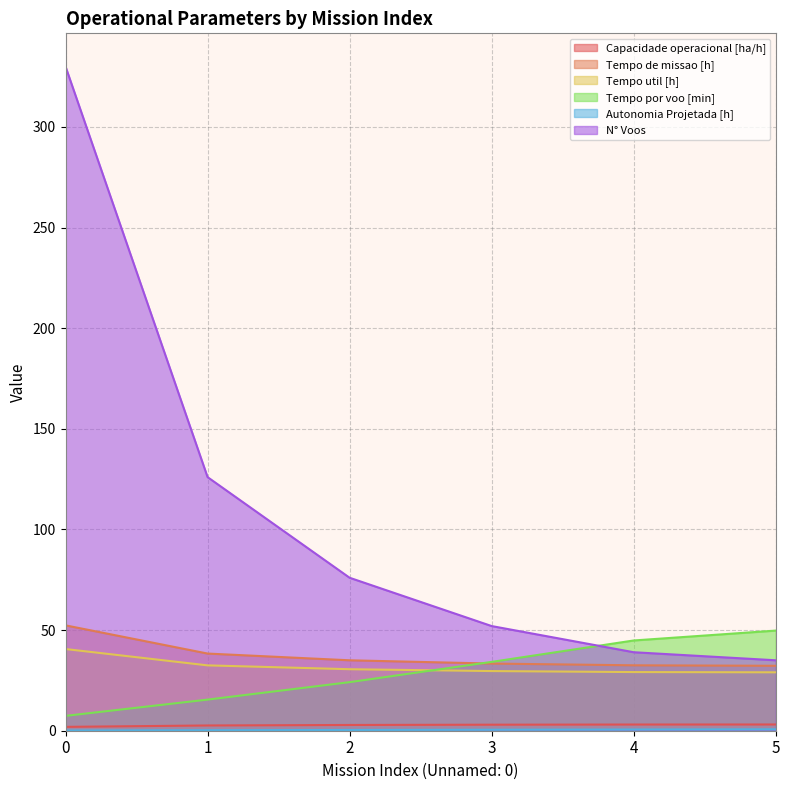

Is it true that Tempo de missao [h] equals 33.4 at 3?

True